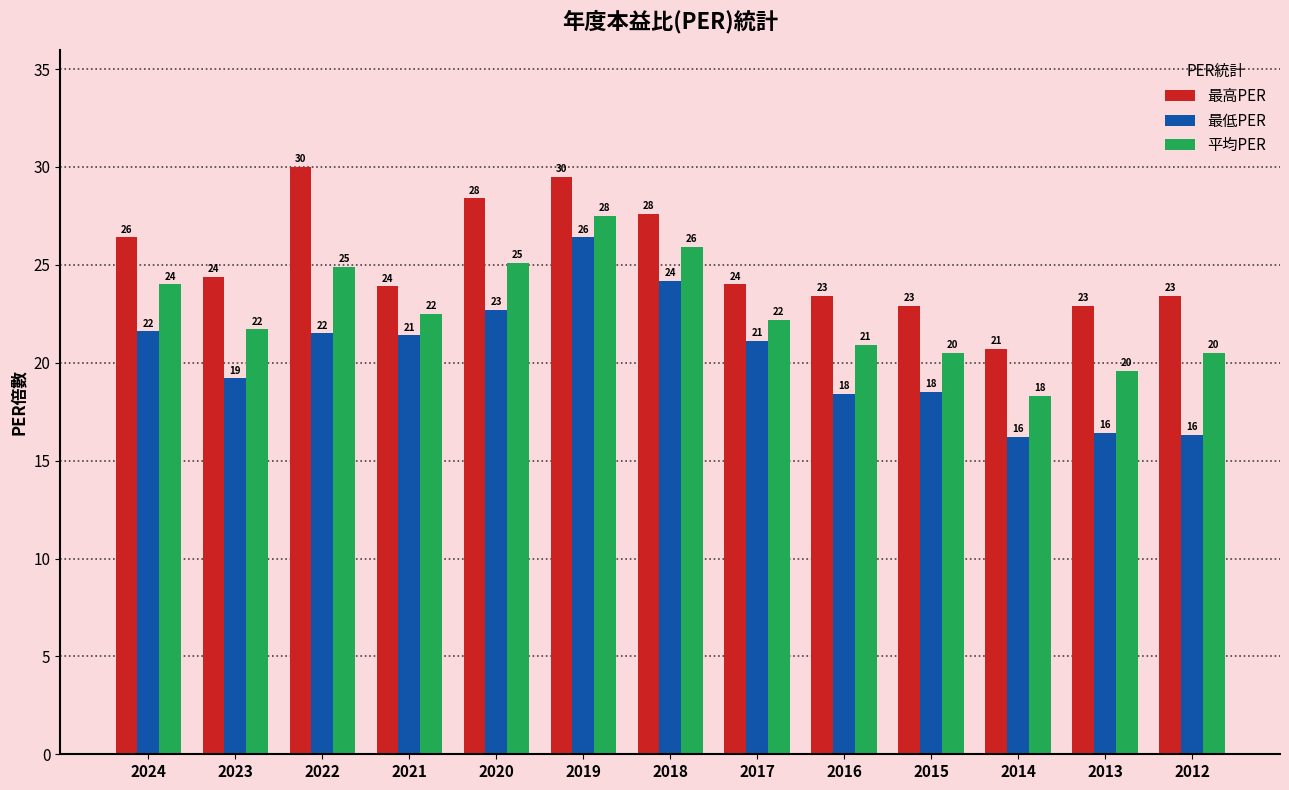

What is the total value across all series at 2018?

77.7